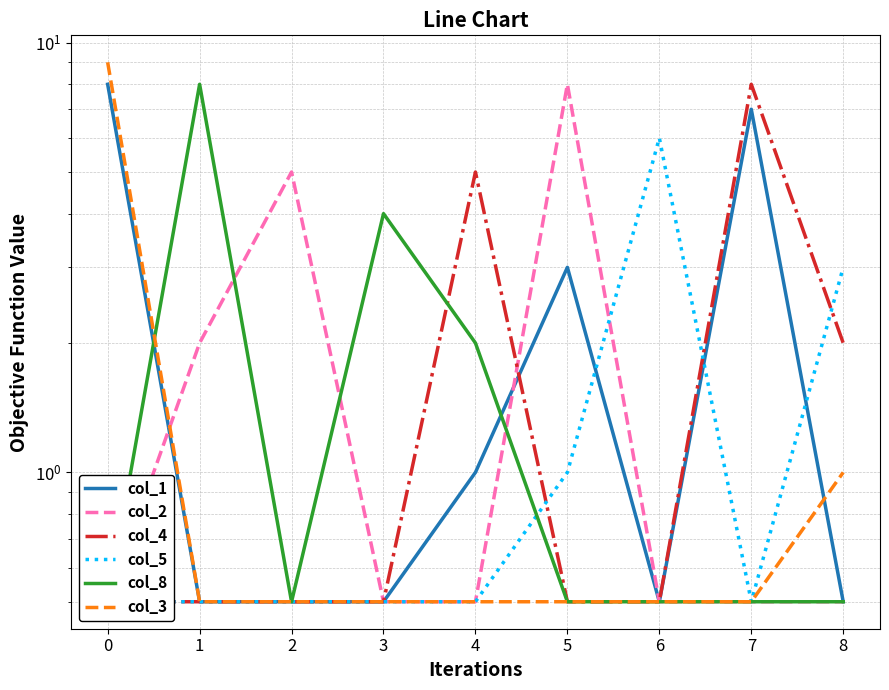

Which series has the widest spread of values?

col_3